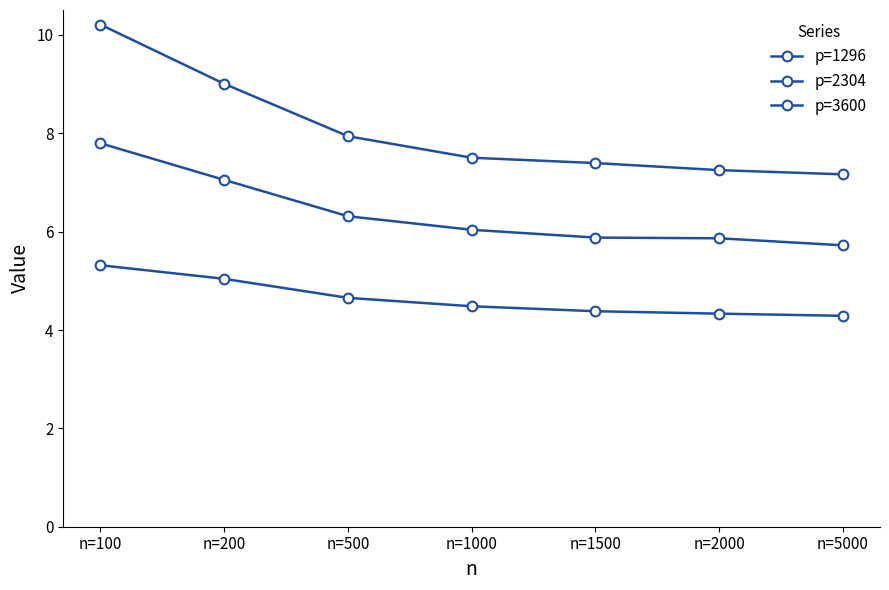

Where is p=1296 nearest to the value 4?

n=5000